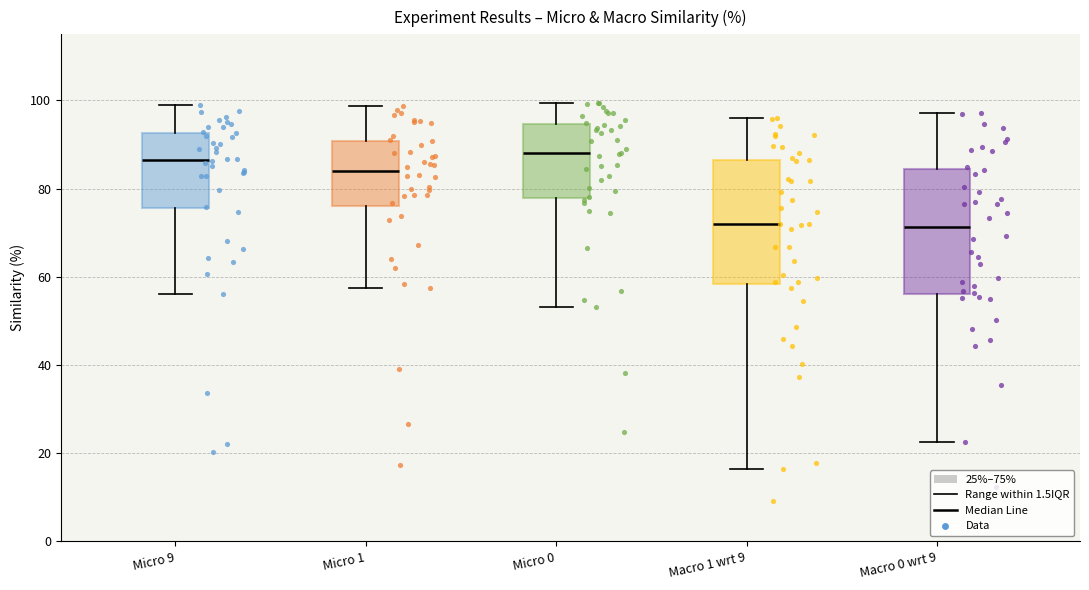

Where is the upper edge of the box for Micro 0 on the y-axis? The values are not printed on the chart, so give them approximately, as read against the axis.

94